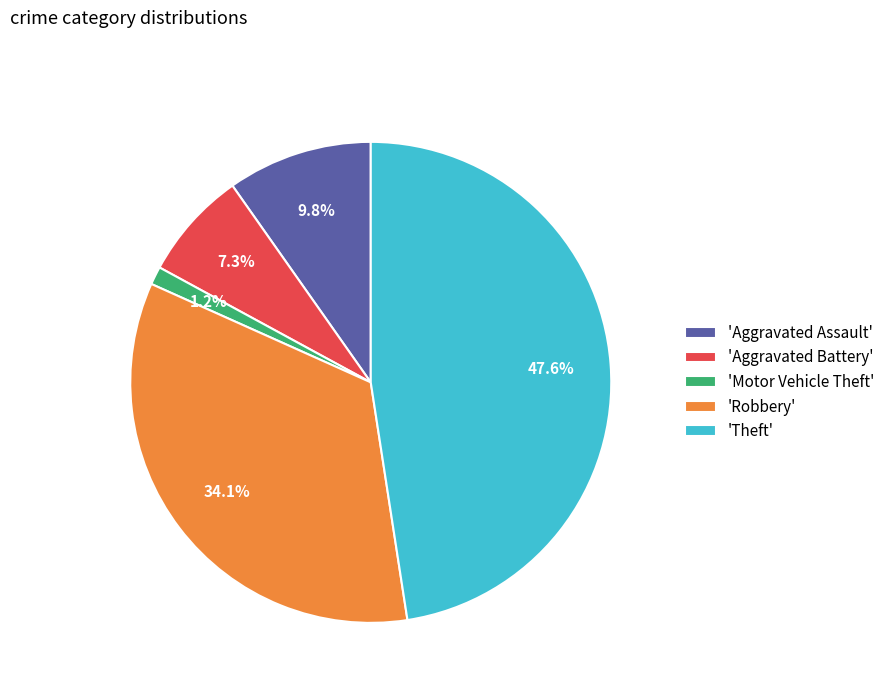

Approximately how many times larger is the value at 'Robbery' compared to 'Aggravated Assault'?

3.5